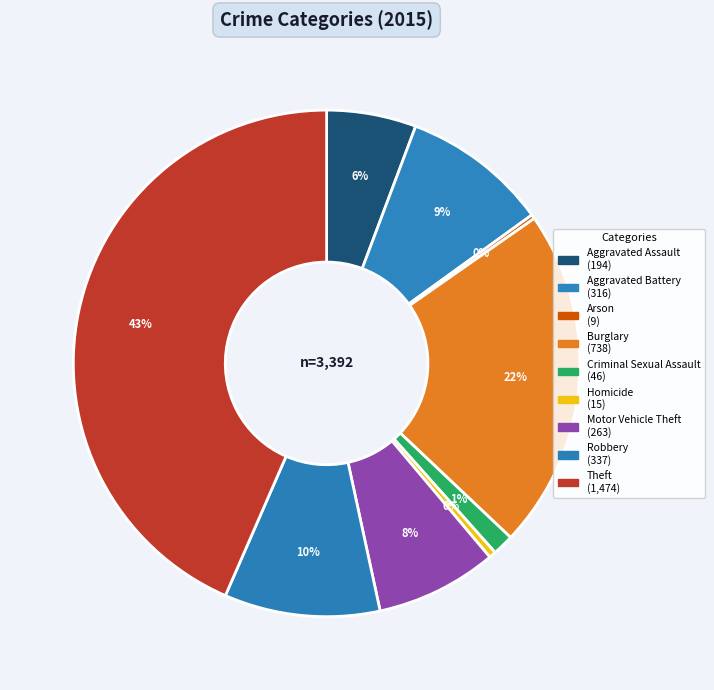

To the nearest percent, what percentage of the pie is Theft?

43%